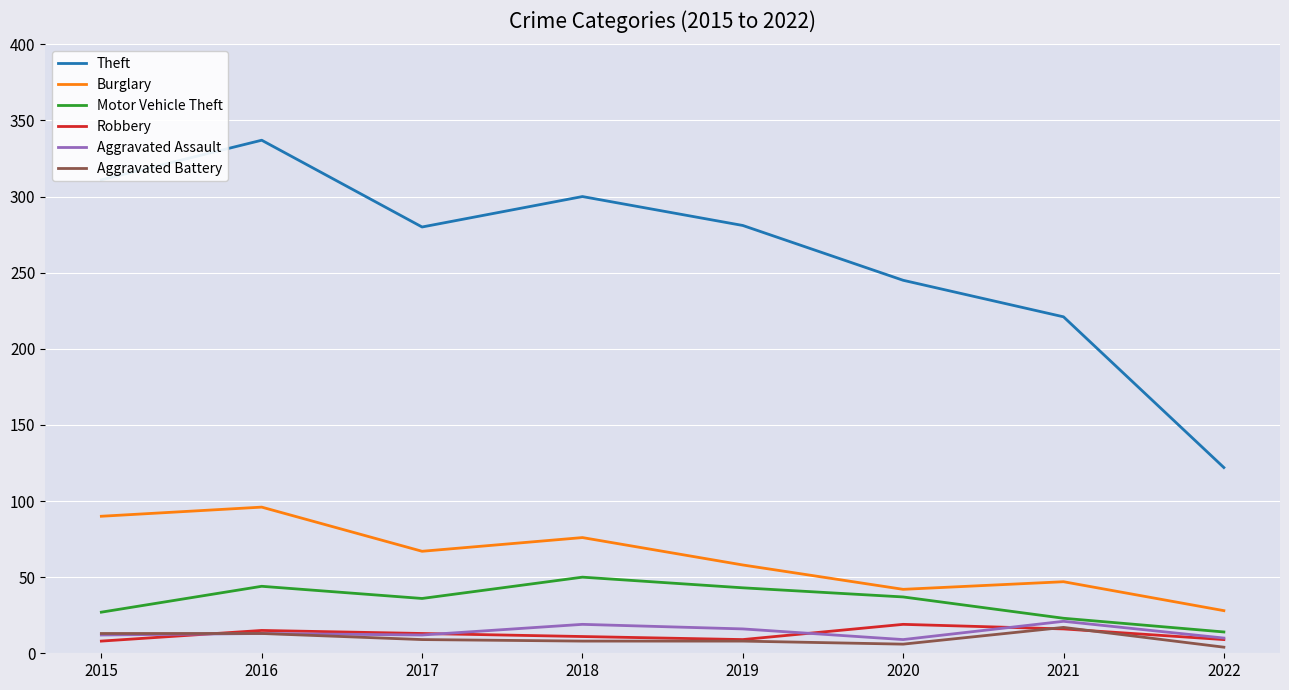

What is the spread (max minus min) of values at 2019?

273